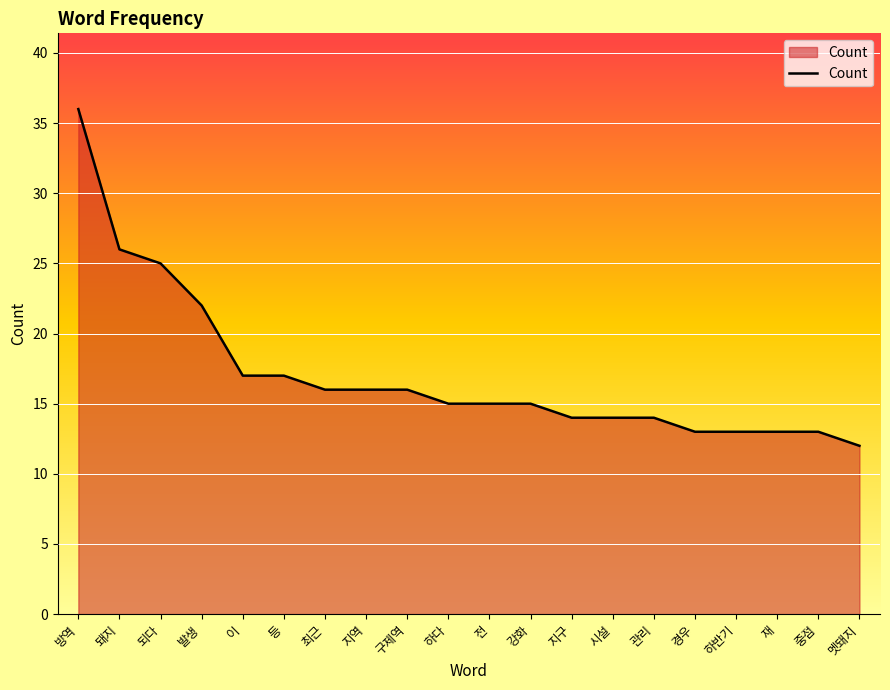

Approximately how many times larger is the value at 하다 compared to 시설?

1.1